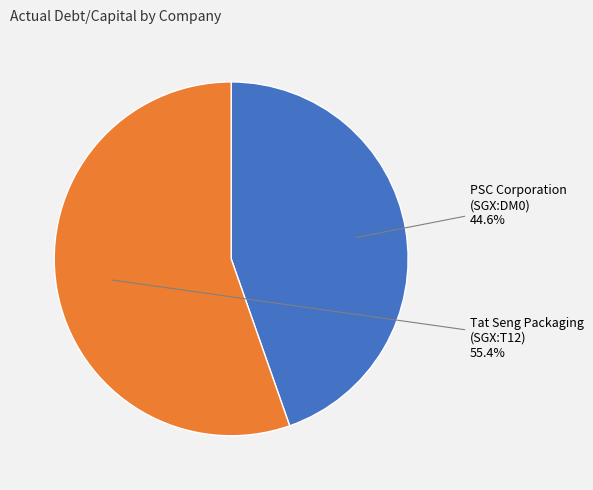

Is there a majority slice in this chart?

Yes